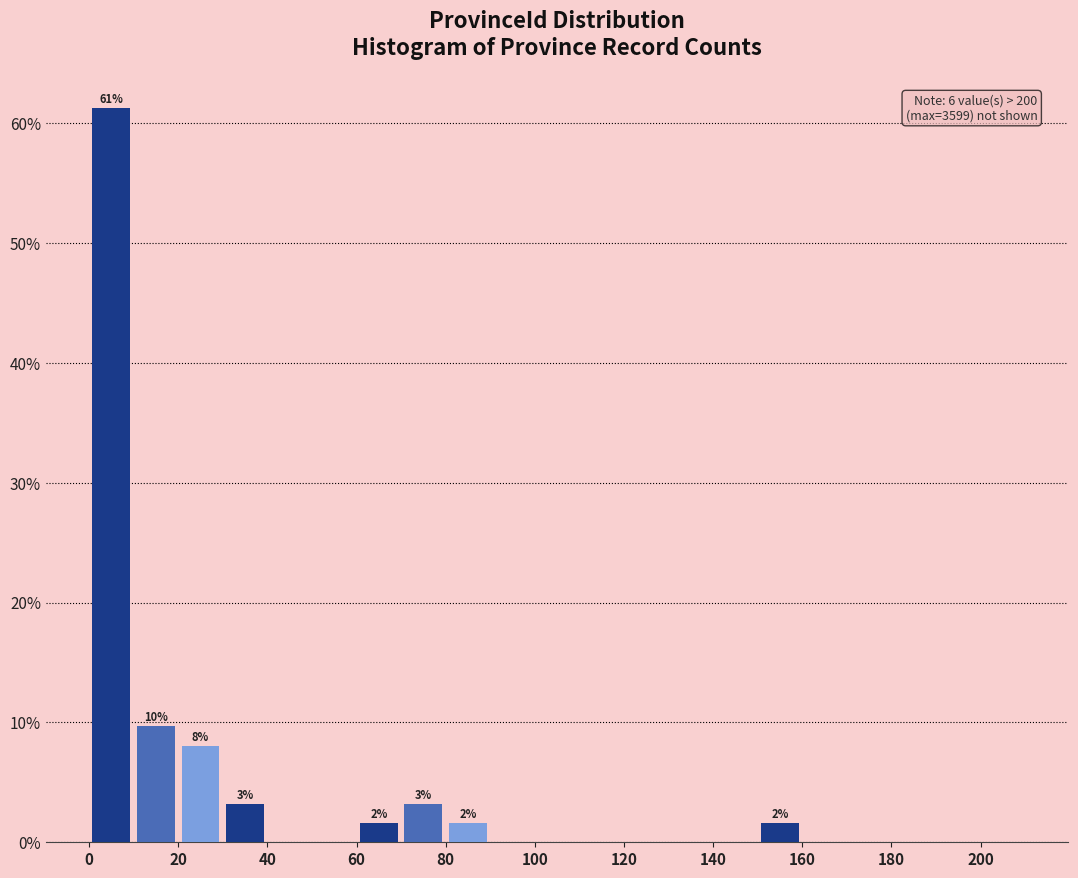

Over which range of the x-axis is the bar tallest?

0 to 10